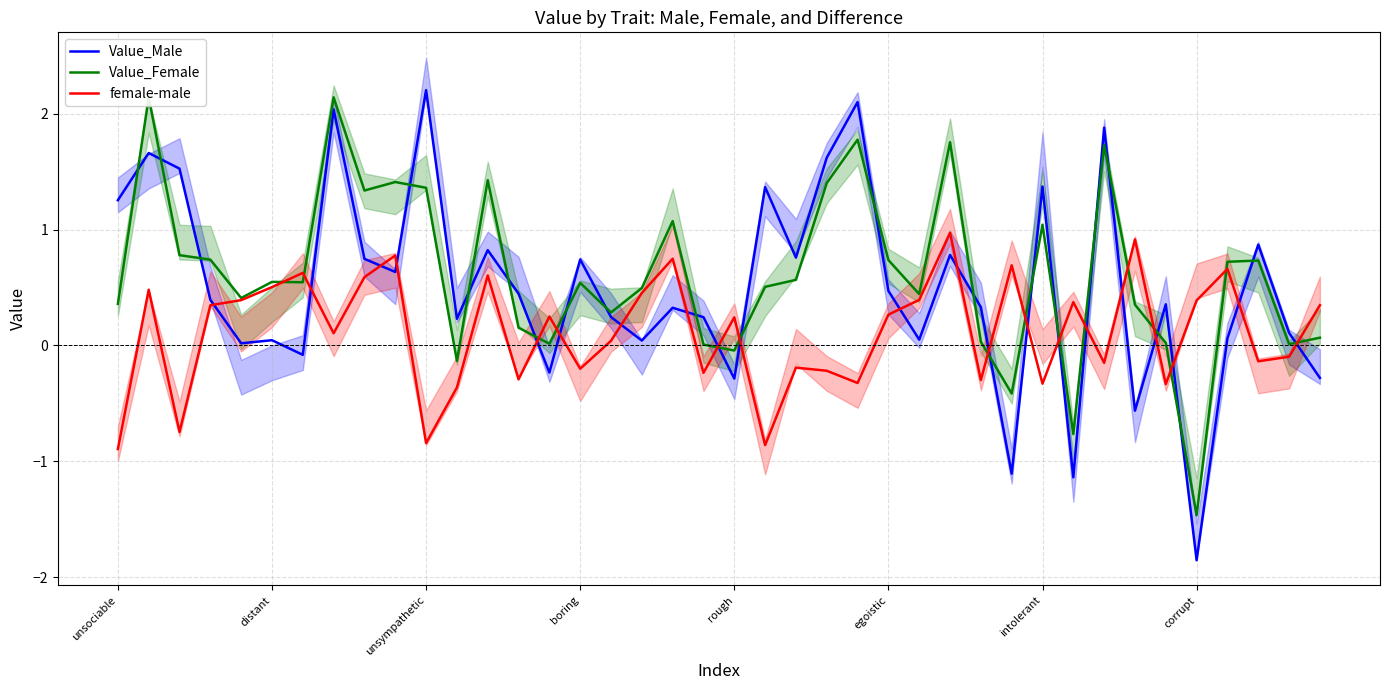

What is the minimum value for female-male?

-0.9